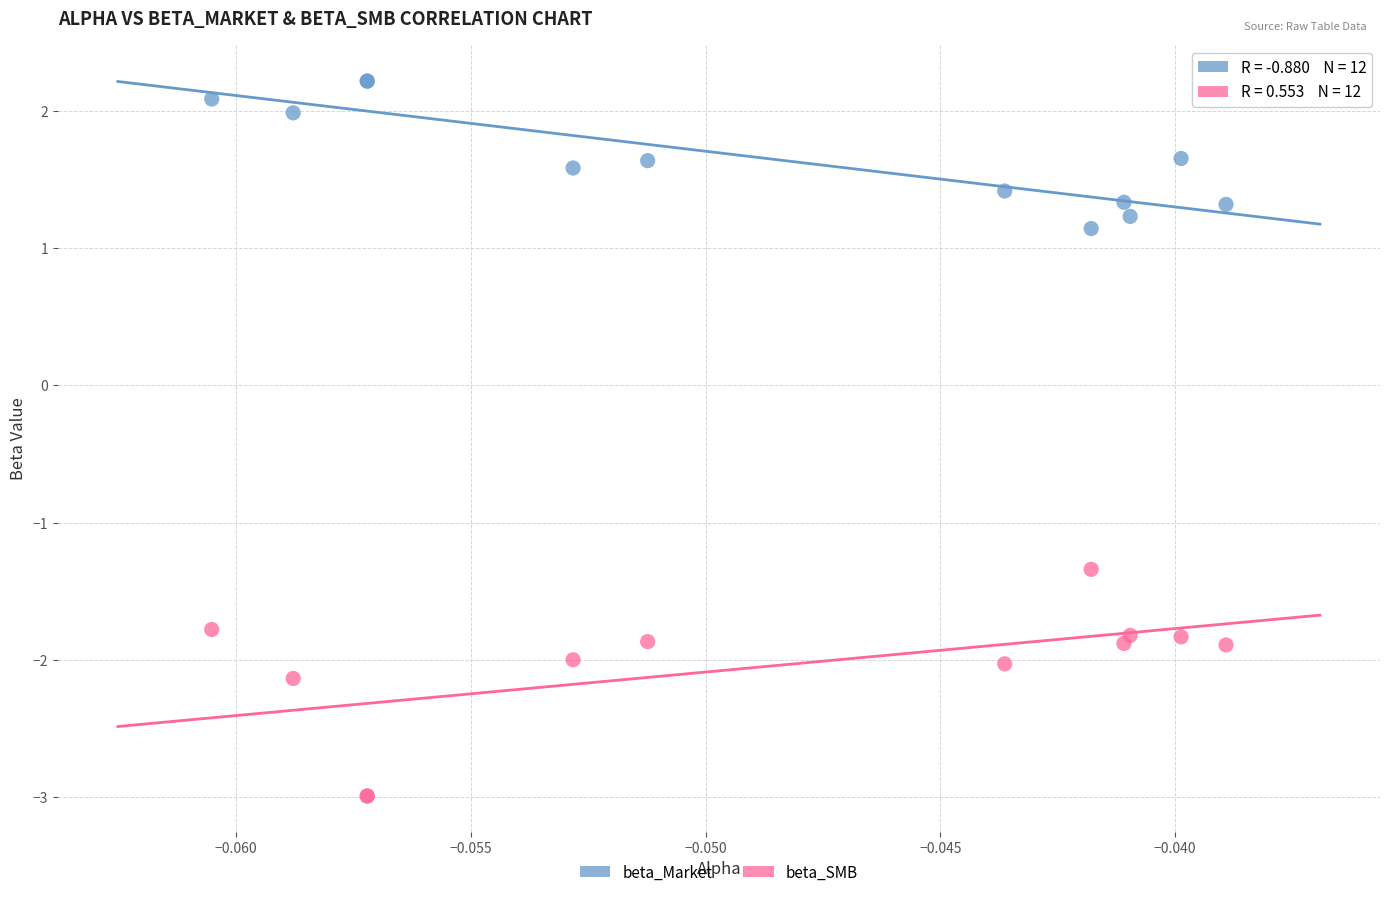

Across all series, what Y value is closest to 0?

1.1